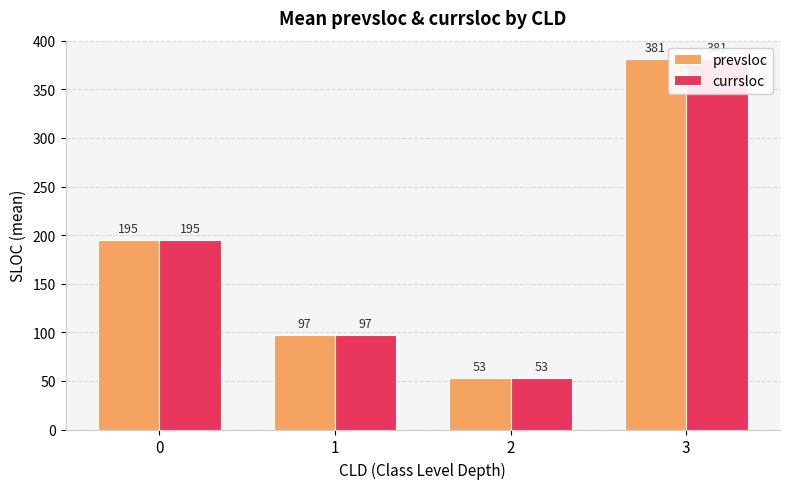

What is the average value of the prevsloc series?

181.4